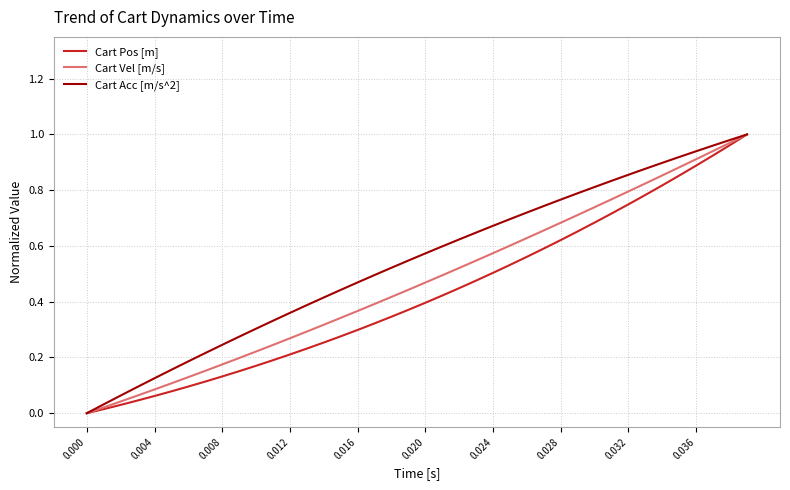

Rank the series by their average value, from highest to lowest.

Cart Acc [m/s^2], Cart Vel [m/s], Cart Pos [m]